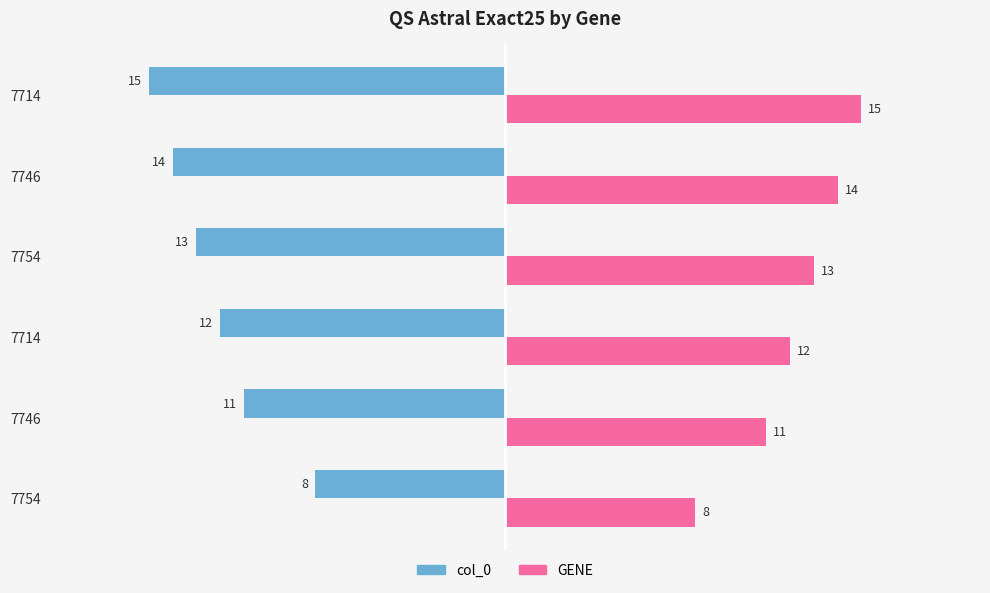

What is the minimum value shown in the chart?

8